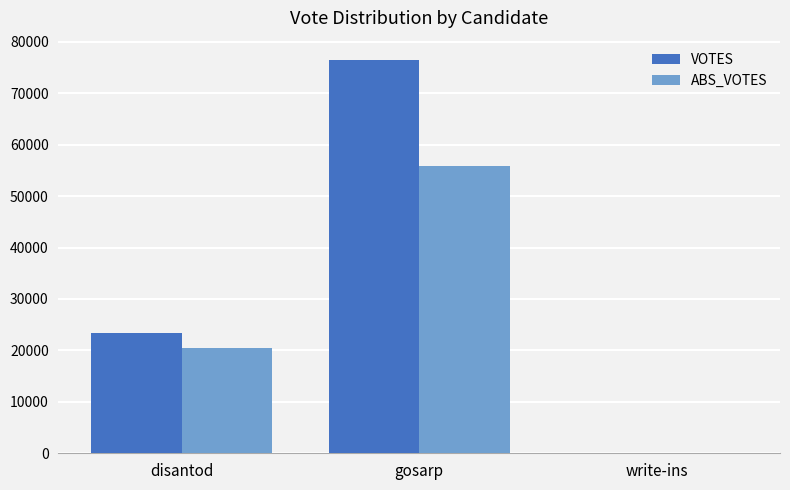

Which series changed the most between gosarp and write-ins?

VOTES